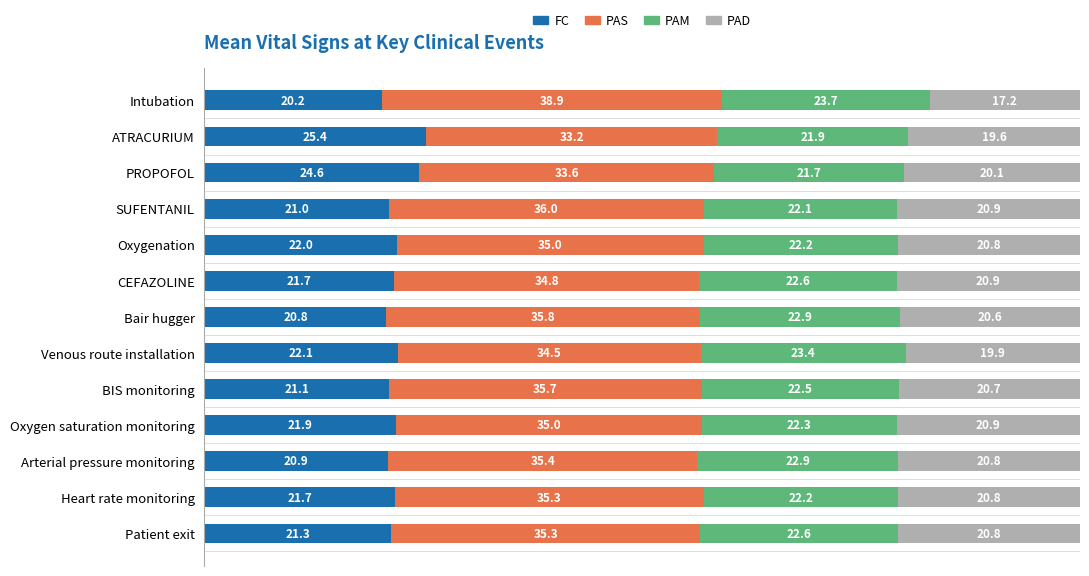

At which label does FC reach its peak?

ATRACURIUM